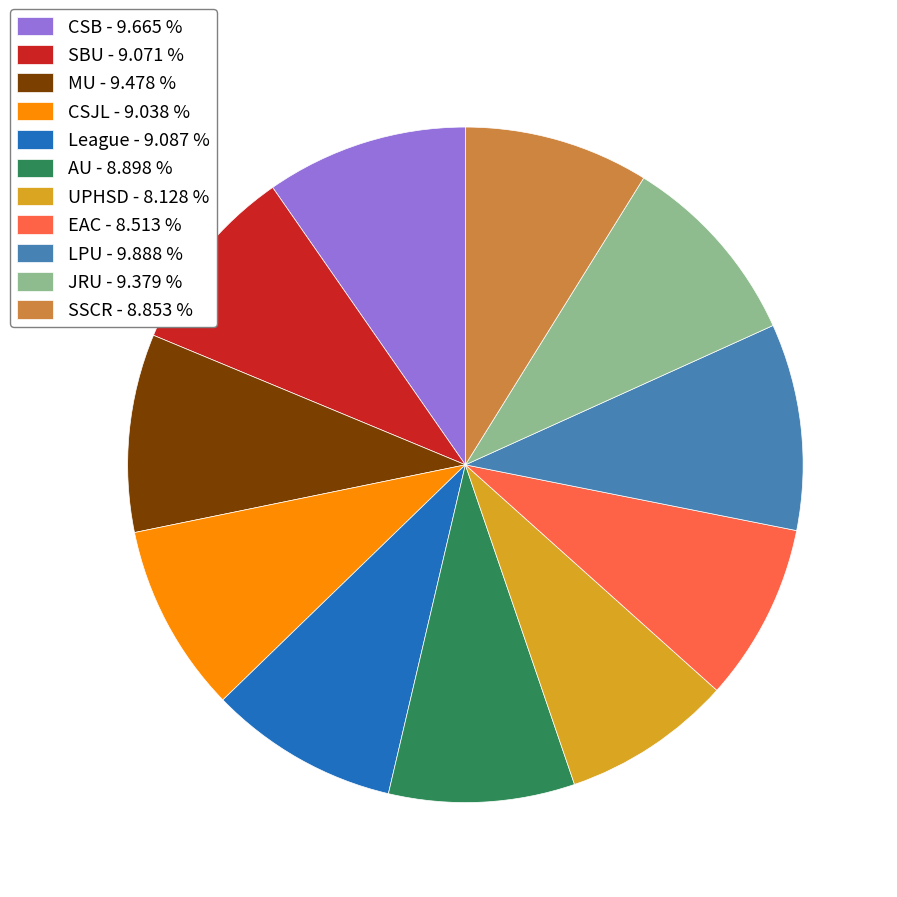

Between CSB and League, which is larger?

CSB